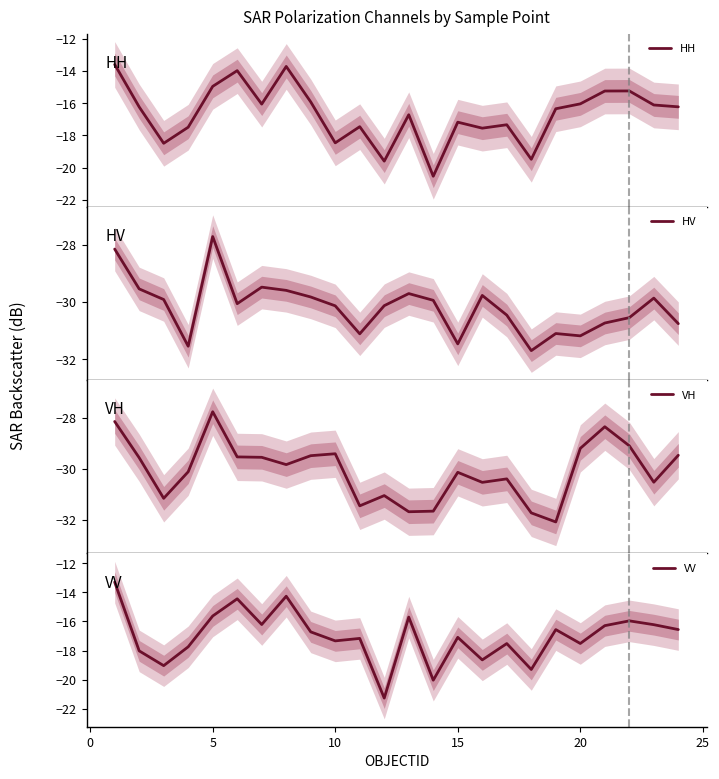

What is the highest value of the VV series?

-13.3